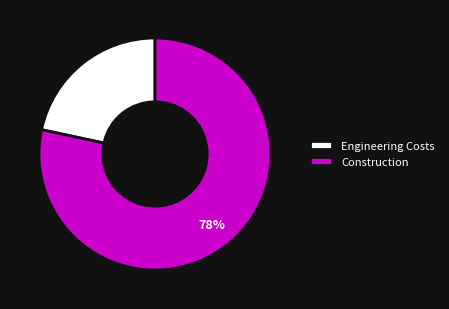

Count the number of slices in the pie.

2